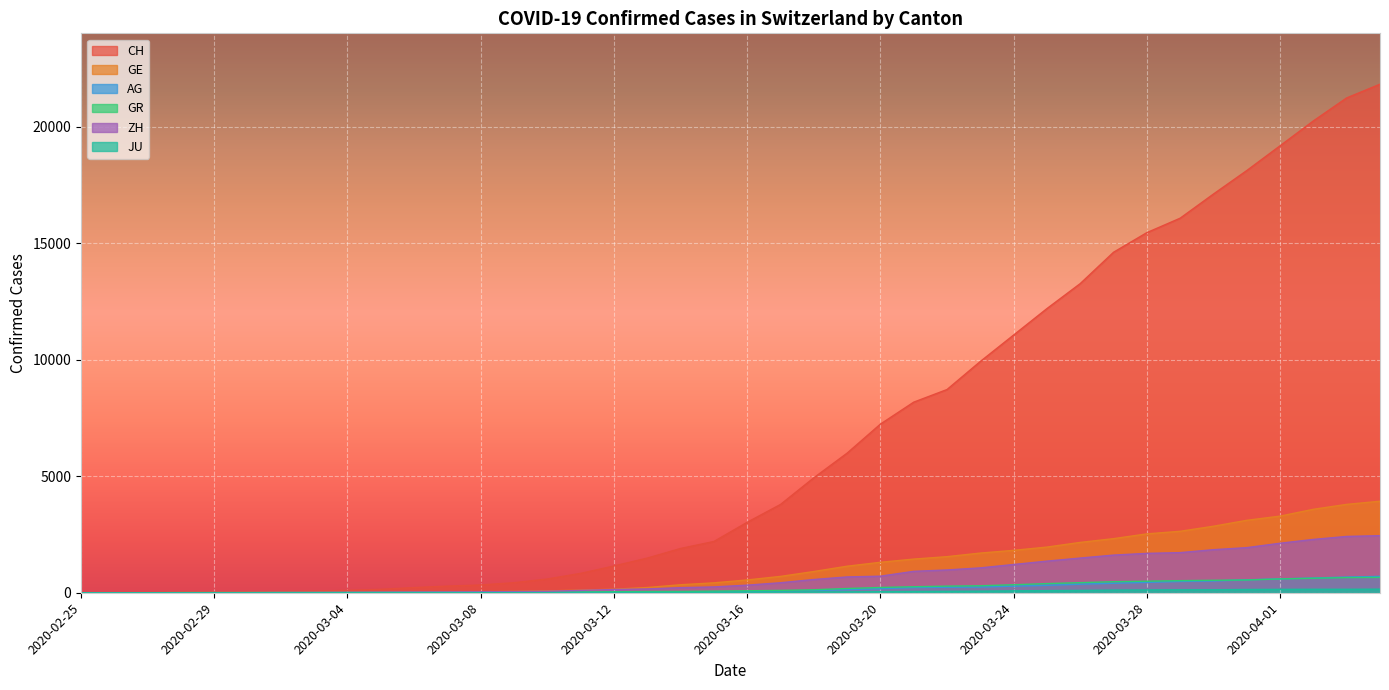

Which series has the largest total across all categories?

CH